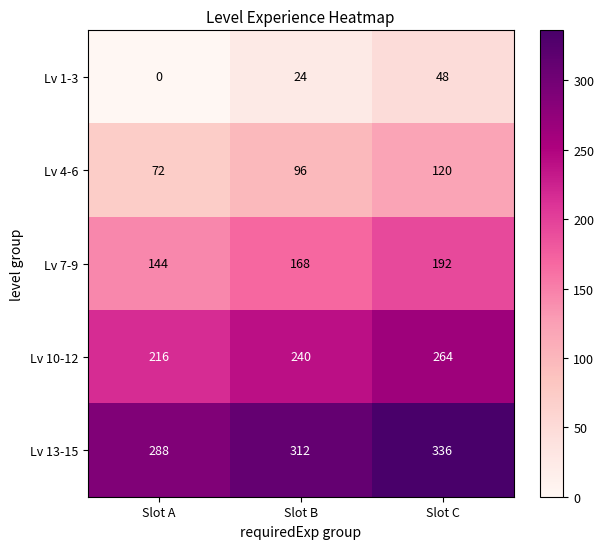

Which label corresponds to the largest value in the chart?

Slot C